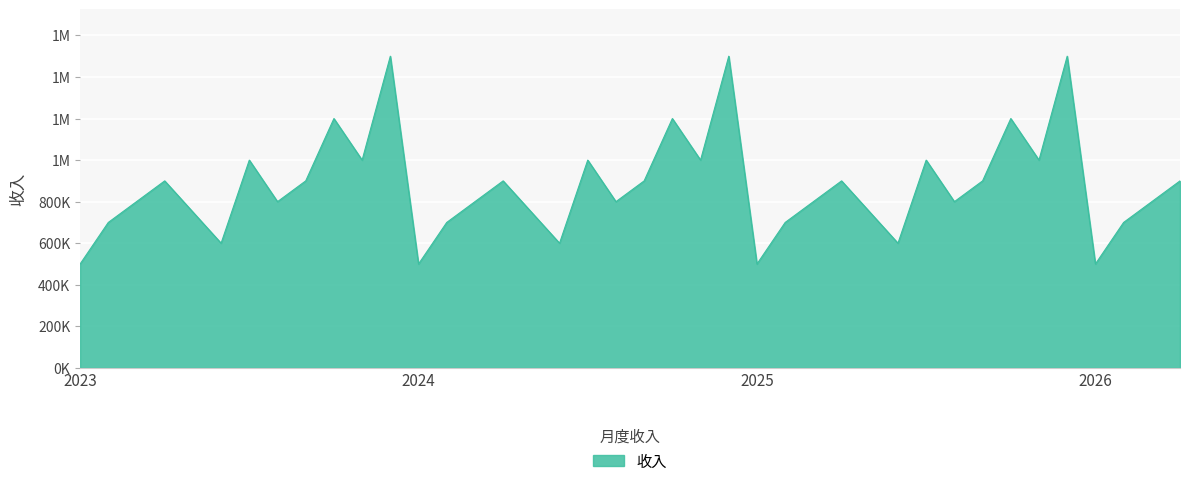

What is the value of the 5th point from the left?

750000